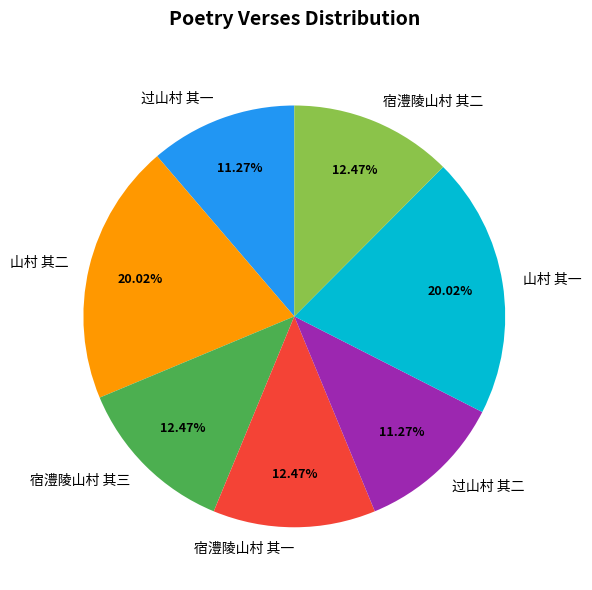

To the nearest percent, what percentage of the pie is 宿澧陵山村 其三?

12%